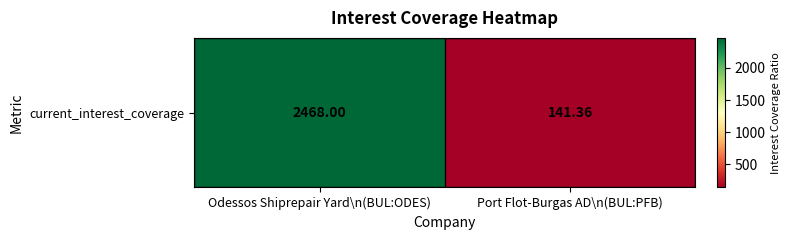

Reading left to right, extract all data points from this chart.

Odessos Shiprepair Yard\n(BUL:ODES)=2468.0	Port Flot-Burgas AD\n(BUL:PFB)=141.4